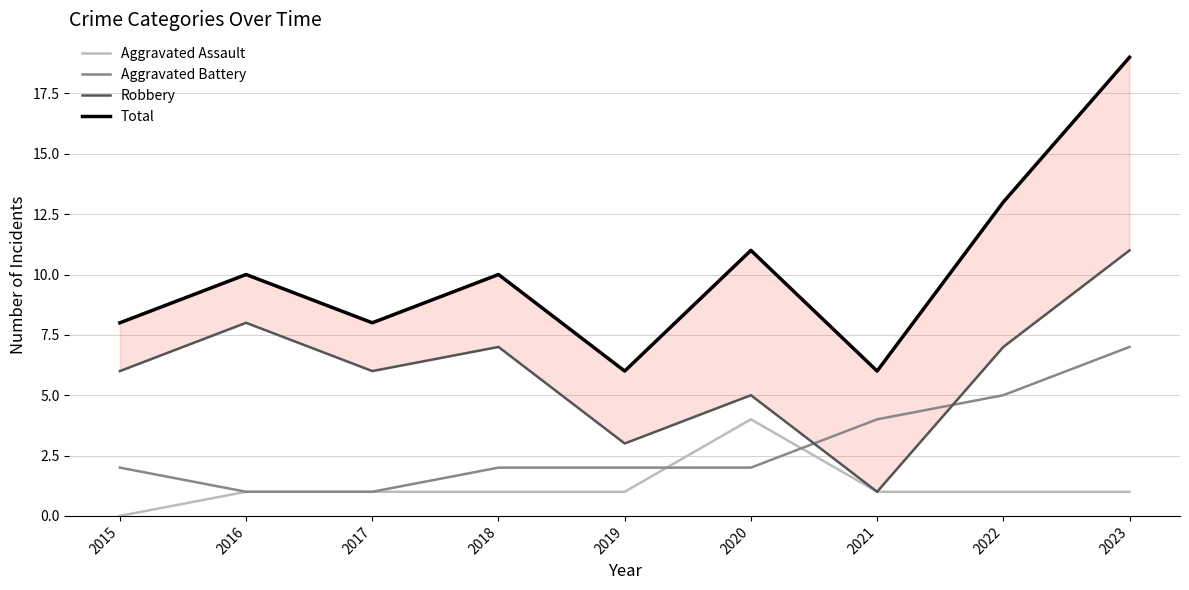

What is the value of the Aggravated Assault point at the 7th from the left?

1